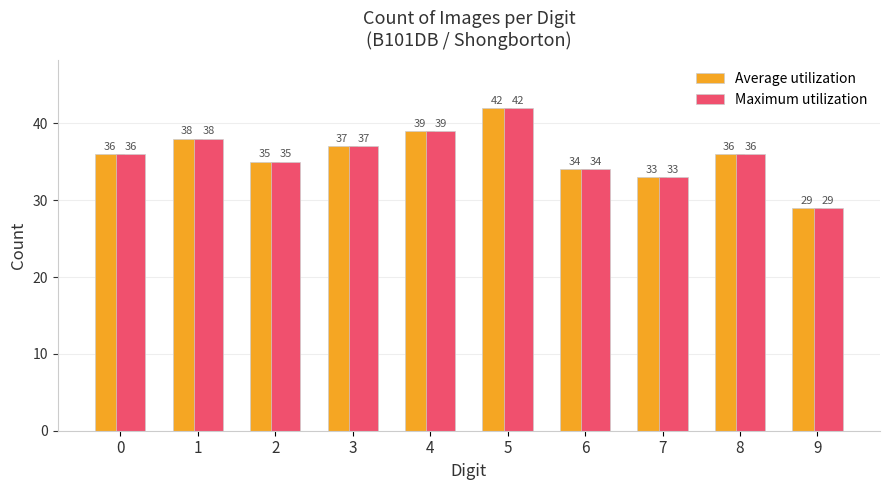

Reading left to right, transcribe all the data shown in this chart.

Average utilization: 36	38	35	37	39	42	34	33	36	29
Maximum utilization: 36	38	35	37	39	42	34	33	36	29